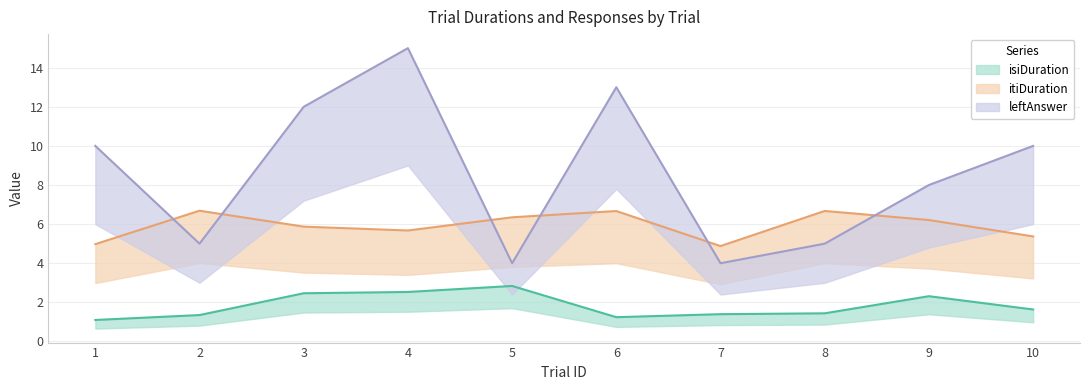

At 6, list the series in order from smallest to largest.

isiDuration, itiDuration, leftAnswer